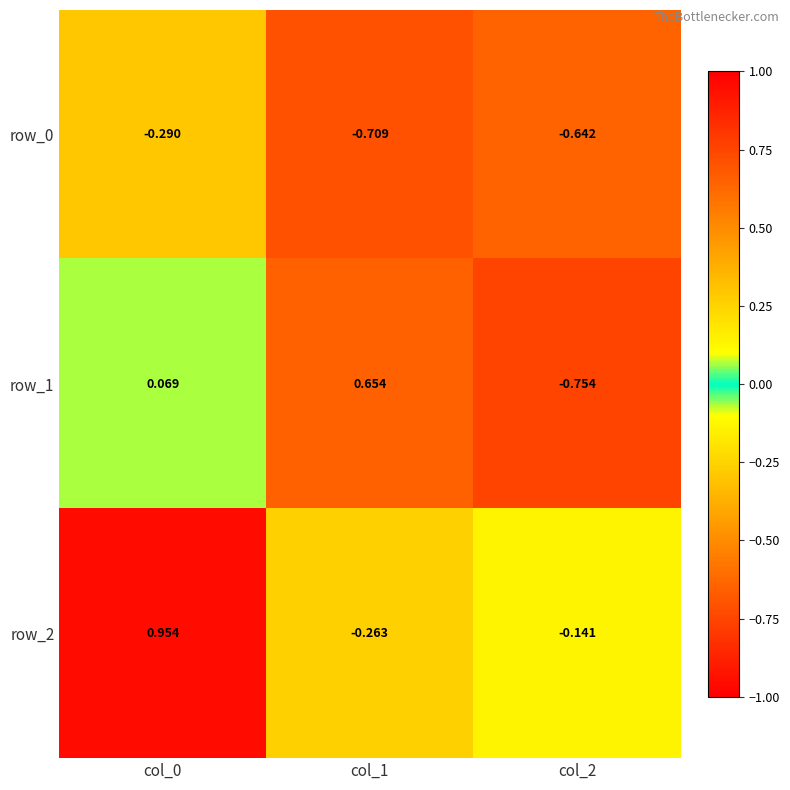

Is the value of row_0 at col_2 greater than the value of row_2 at col_1?

No